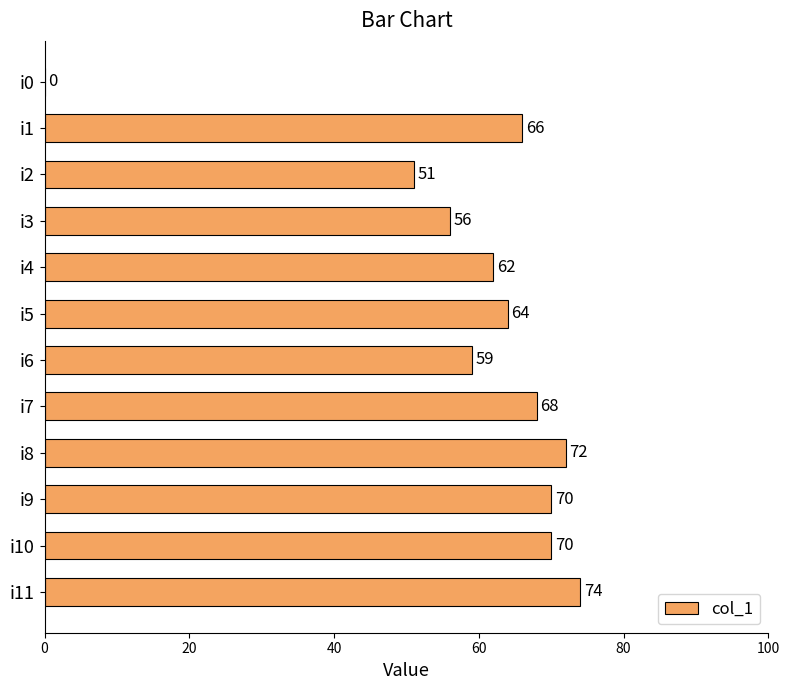

True or false: the data shows -50 at i0.

False